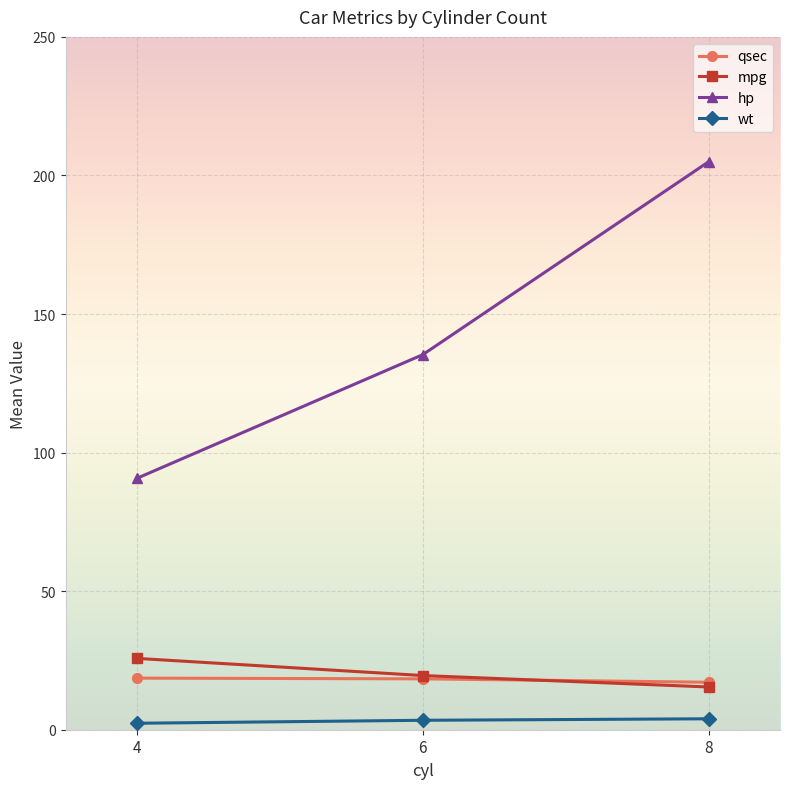

Is the value of qsec at 8 greater than the value of hp at 6?

No